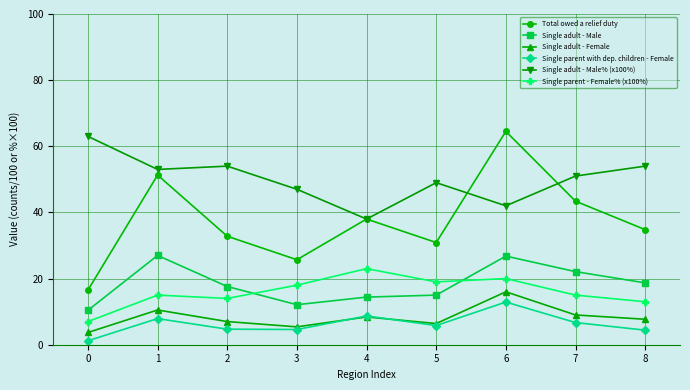

Is it true that Single adult - Female equals 3.7 at 0?

True